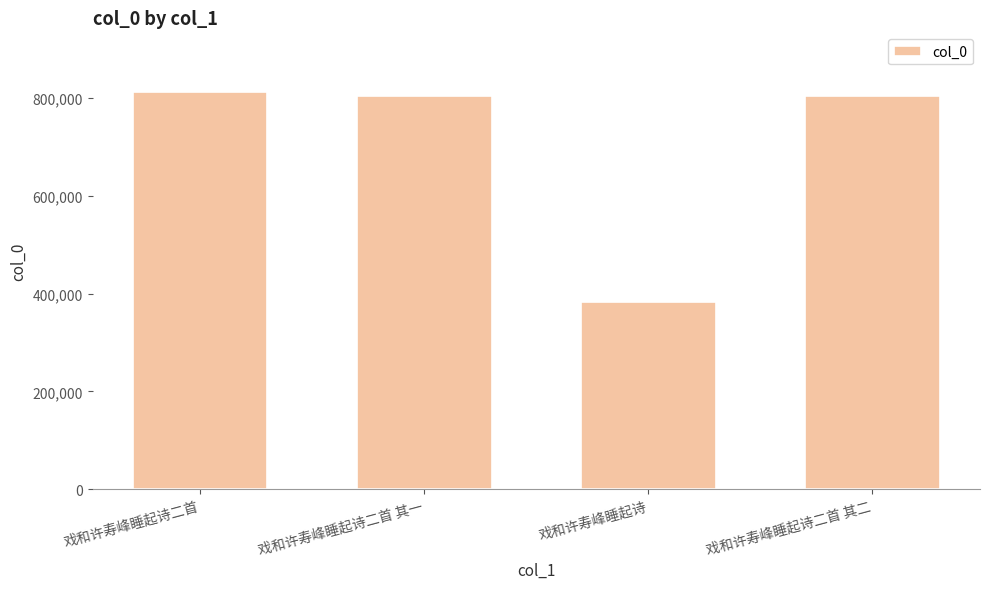

What is the change in value from 戏和许寿峰睡起诗二首 to 戏和许寿峰睡起诗二首 其二?

-8595